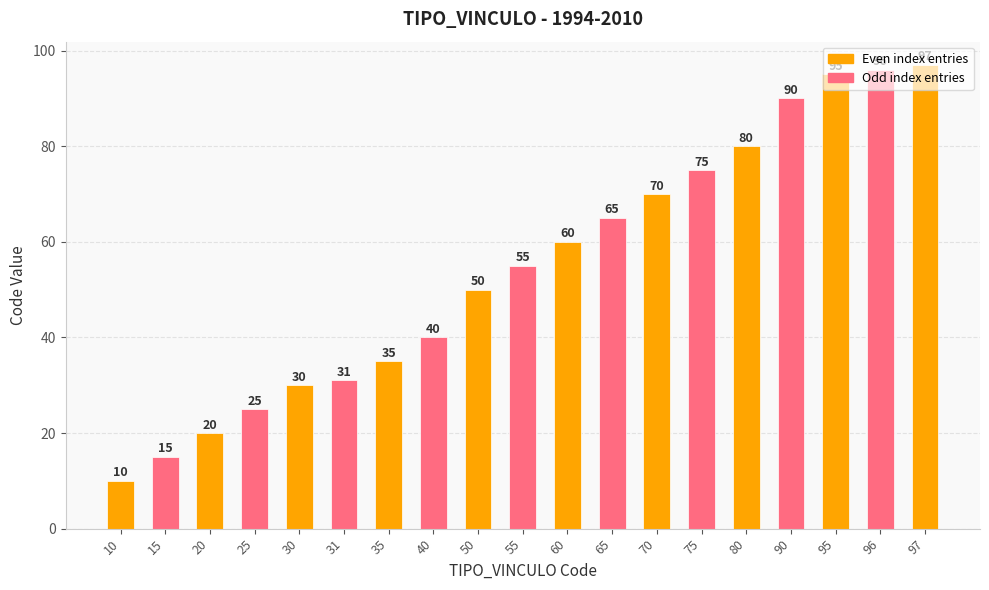

Reading left to right, transcribe all the data shown in this chart.

10=10	15=15	20=20	25=25	30=30	31=31	35=35	40=40	50=50	55=55	60=60	65=65	70=70	75=75	80=80	90=90	95=95	96=96	97=97